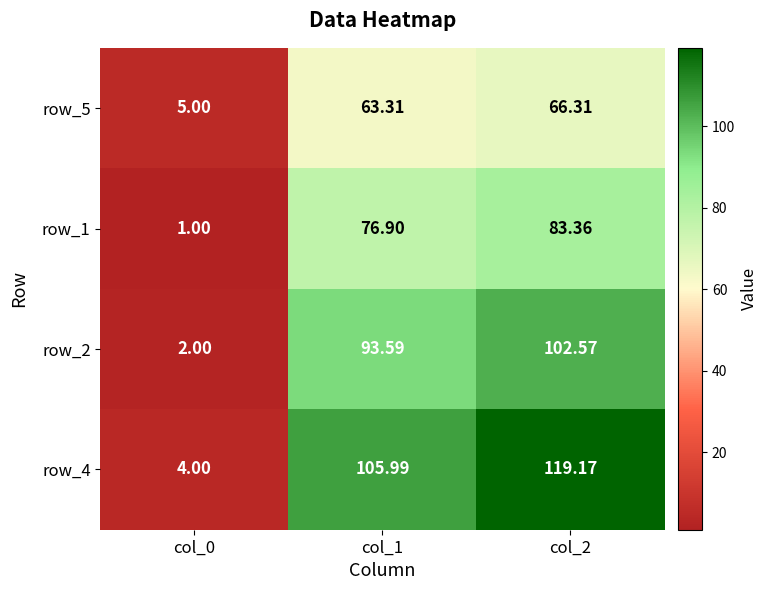

Which series changed the most between col_1 and col_2?

row_4